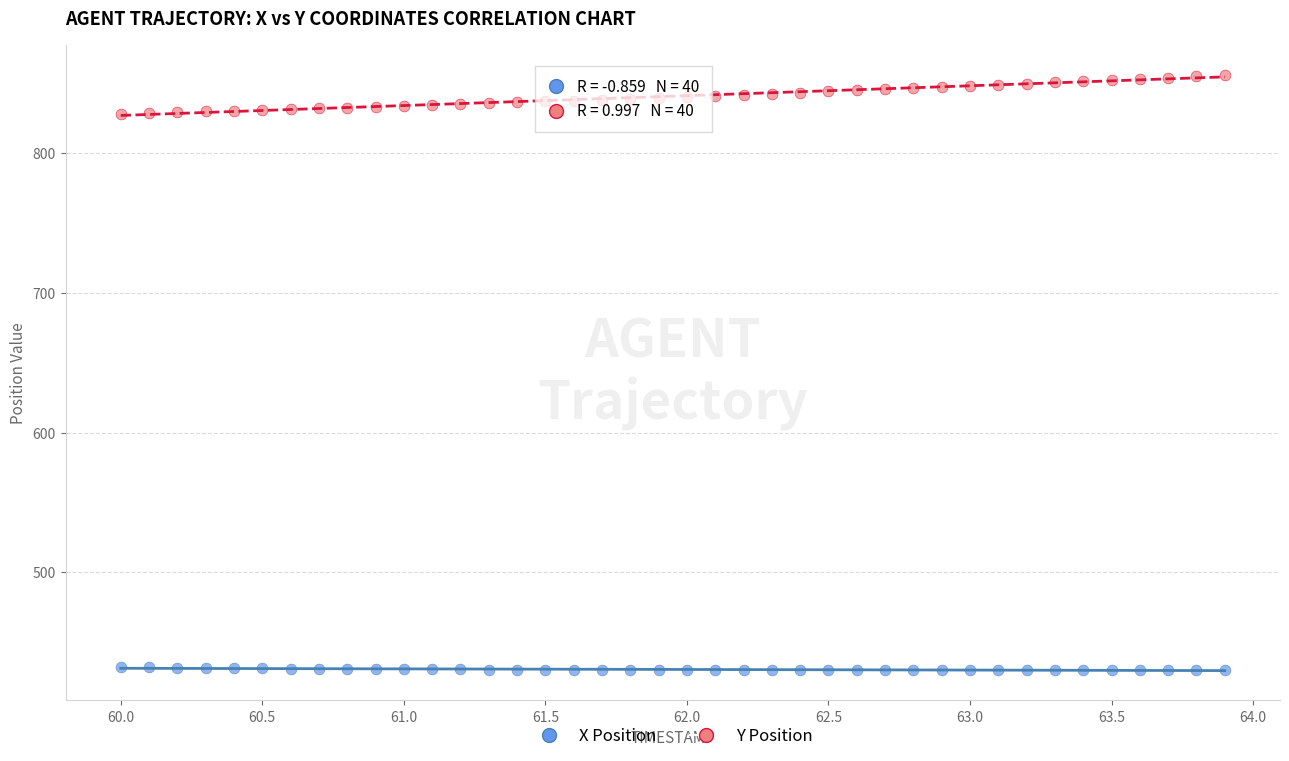

Which series has the largest Y range (max minus min)?

Y Position